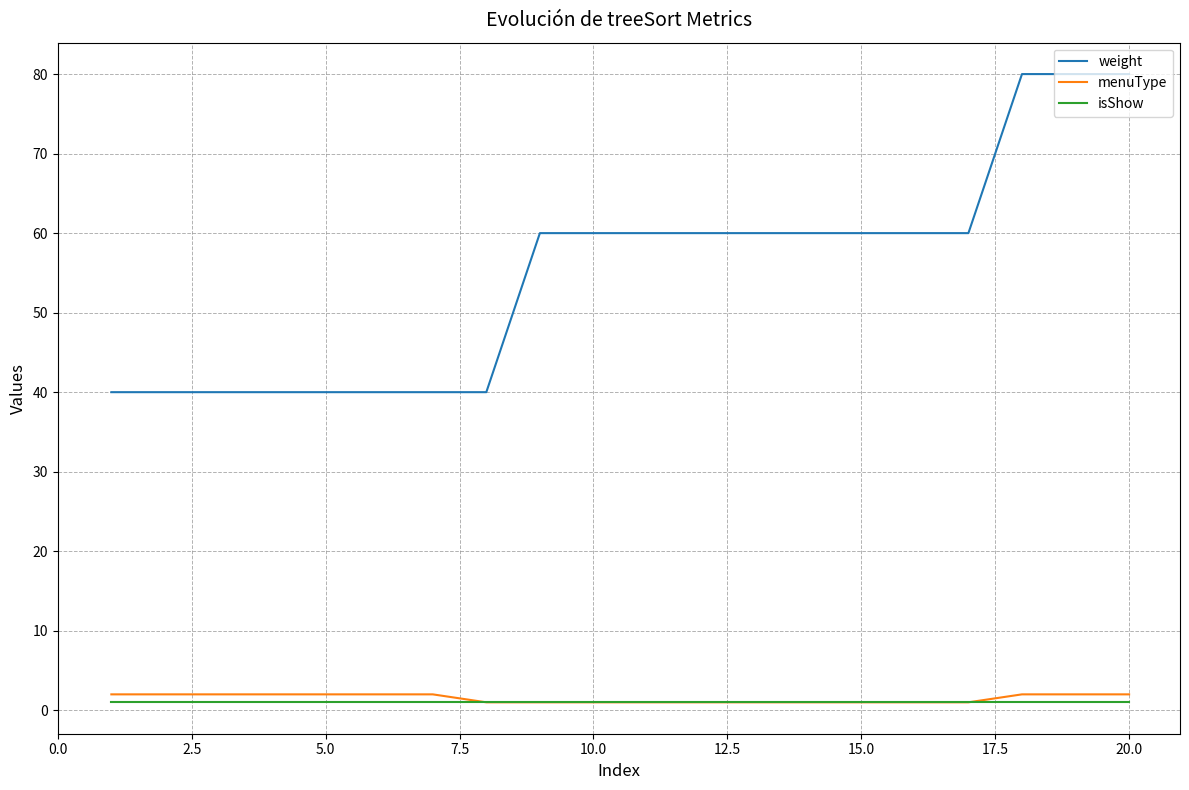

What is the average value of the isShow series?

1